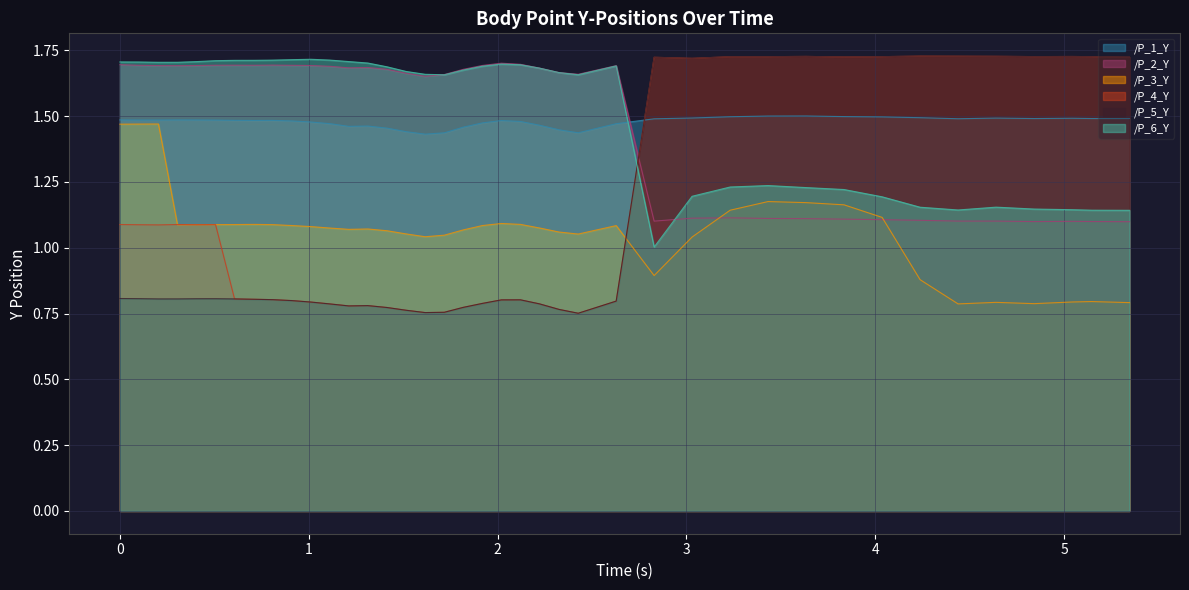

What is the approximate value of /P_3_Y at 2.627713918685913?

1.1